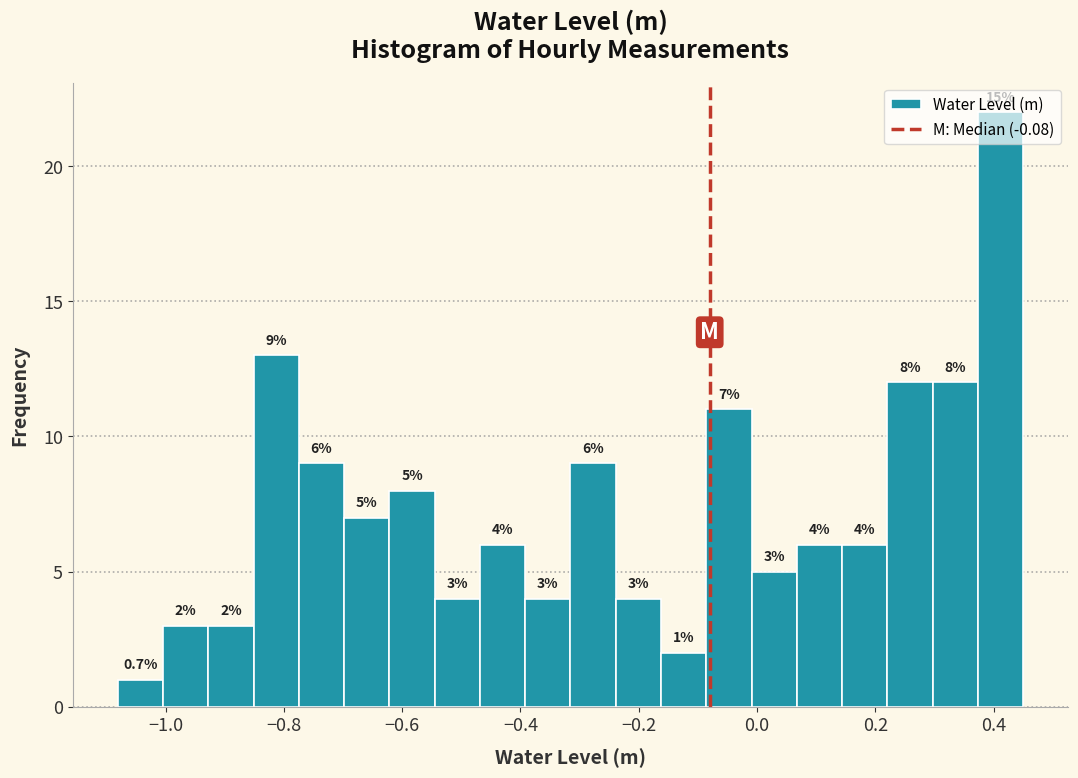

Around what value on the x-axis is the tallest bar? Give the approximate position of its centre, as read against the axis.

0.42